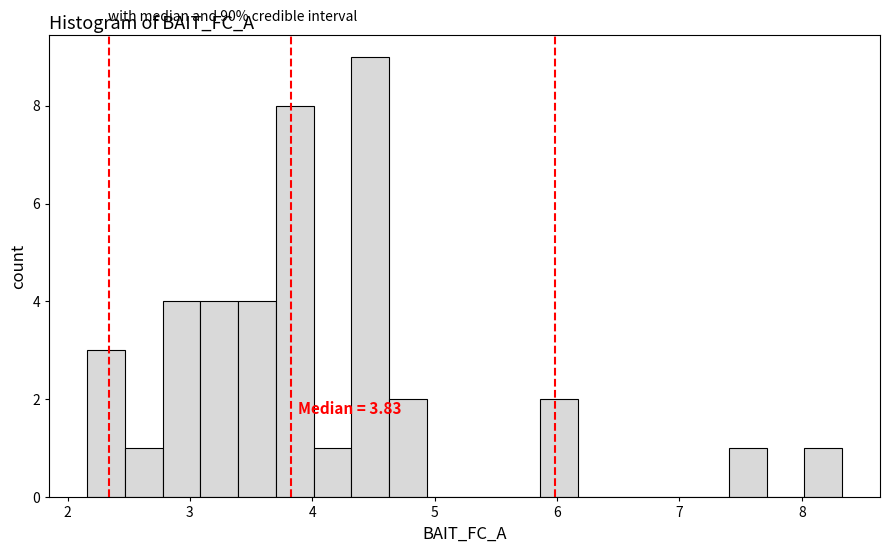

Around what value on the x-axis is the tallest bar? Give the approximate position of its centre, as read against the axis.

4.5